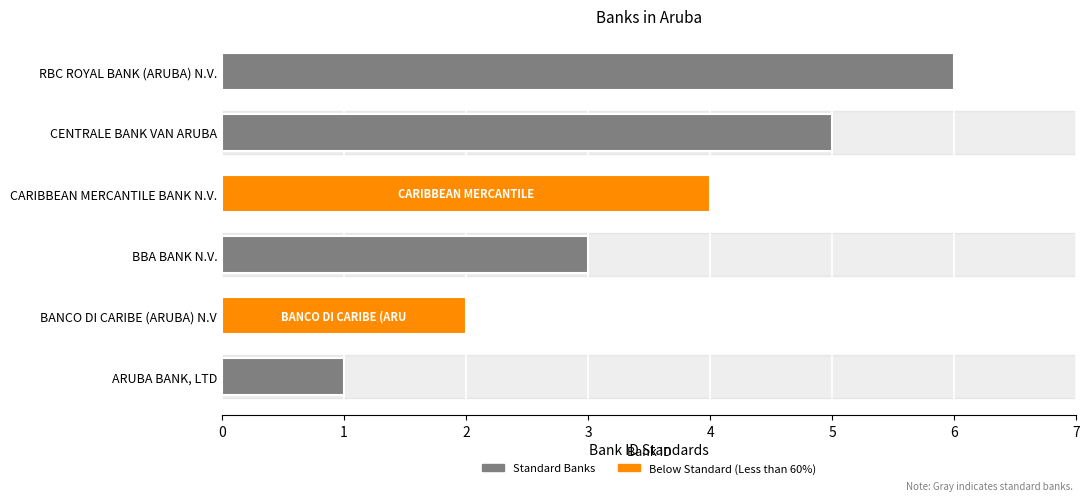

What is the smallest value displayed?

1